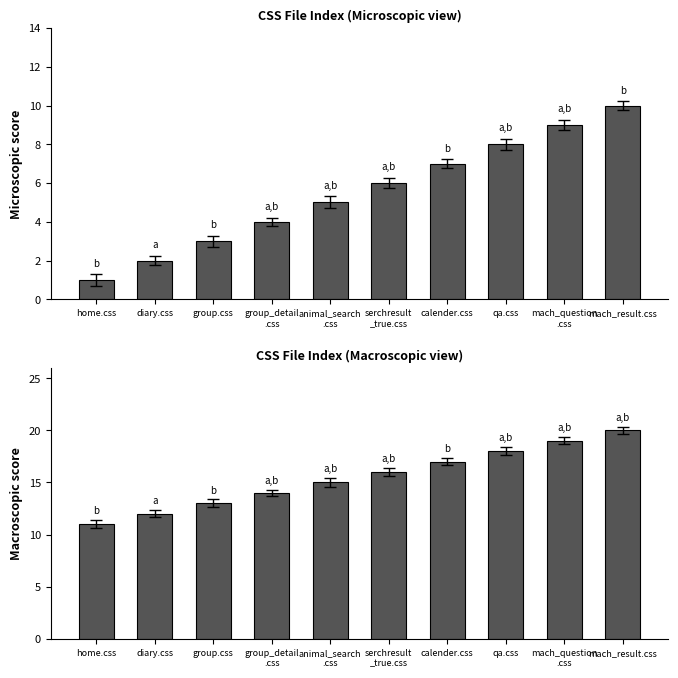

Which label corresponds to the smallest value in the chart?

home.css